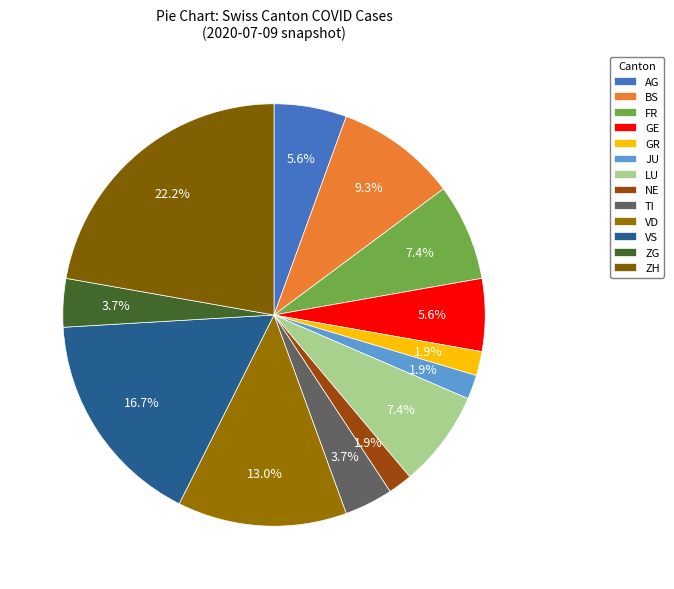

The NE slice represents 1% of the pie. True or false?

False